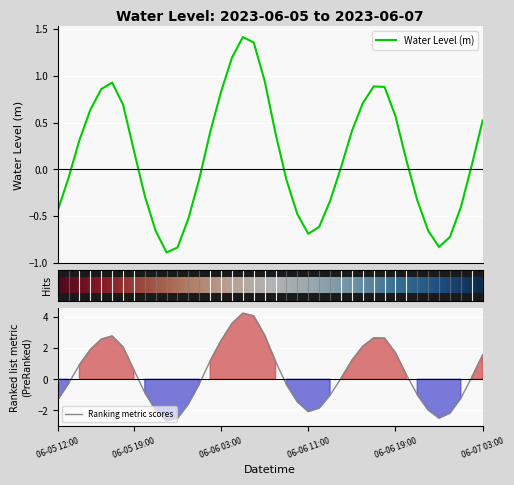

What is the greatest value displayed?

1.4